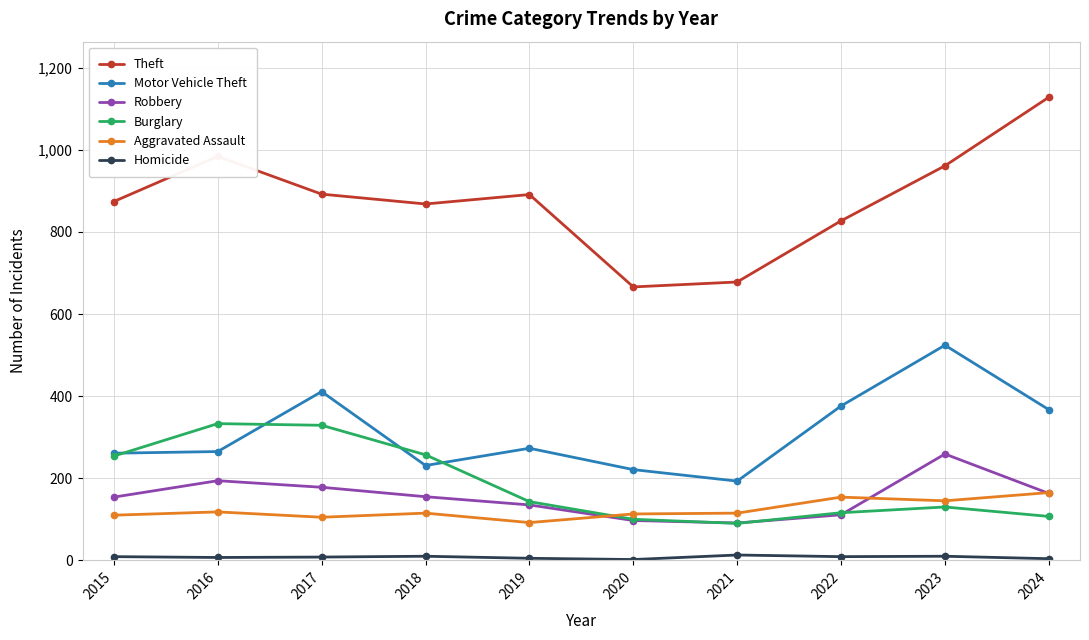

What is the value of the Homicide point at the 6th from the left?

2